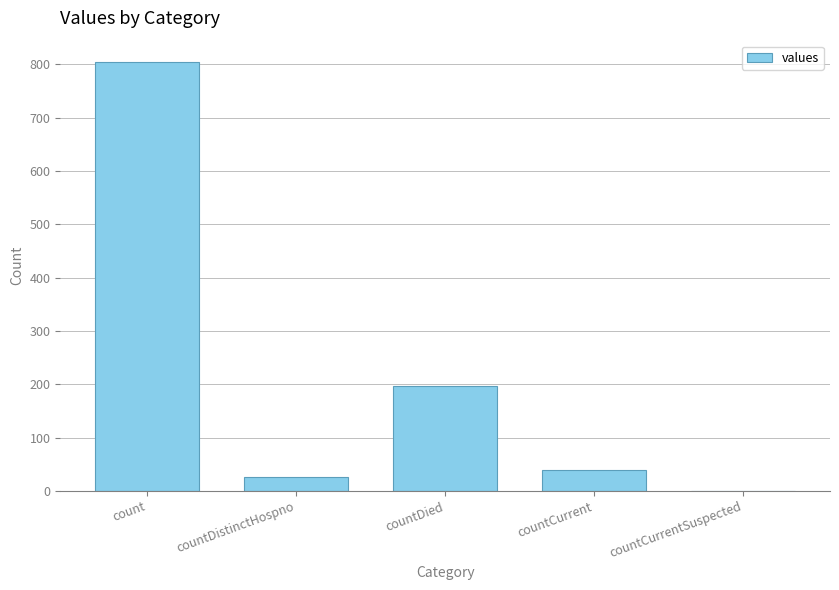

True or false: the data shows 39 at countCurrent.

True